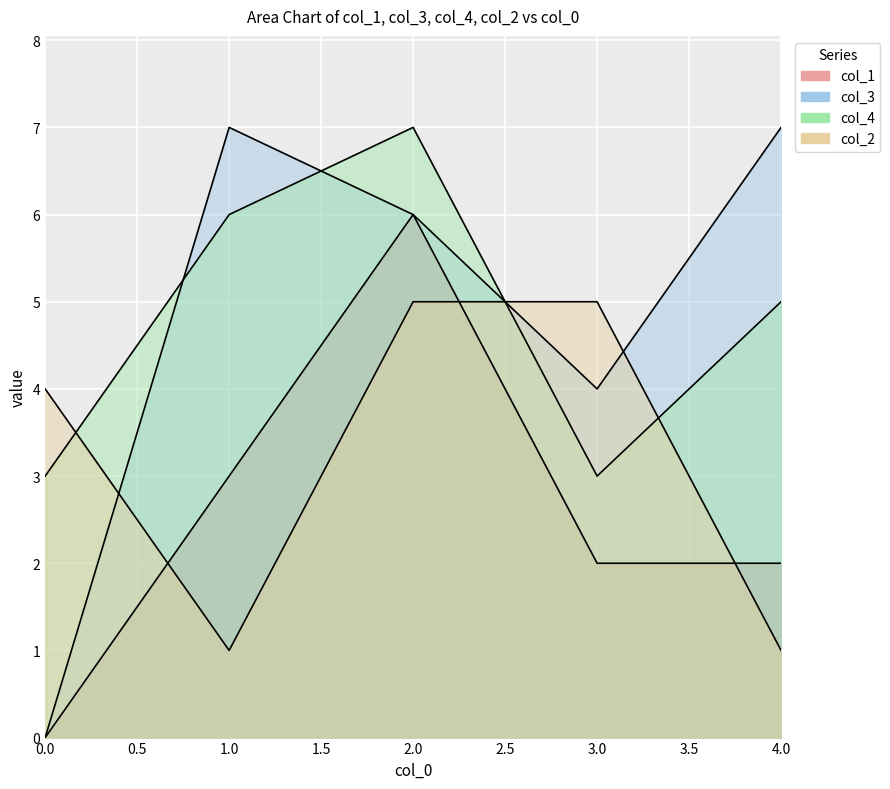

Which series has the largest total across all categories?

col_3